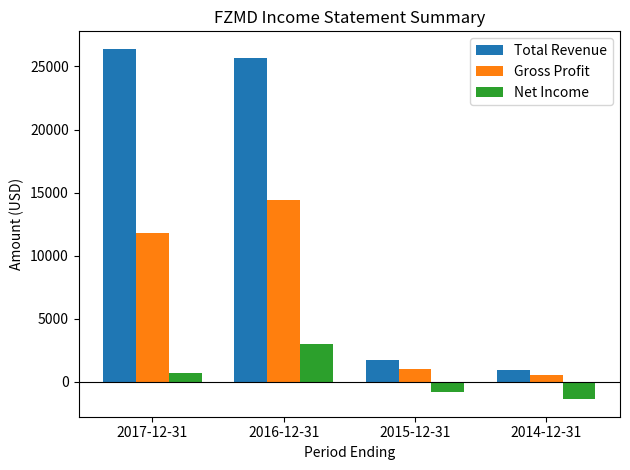

Reading left to right, transcribe all the data shown in this chart.

Total Revenue: 26400	25700	1700	900
Gross Profit: 11800	14400	1000	500
Net Income: 700	3000	-800	-1400